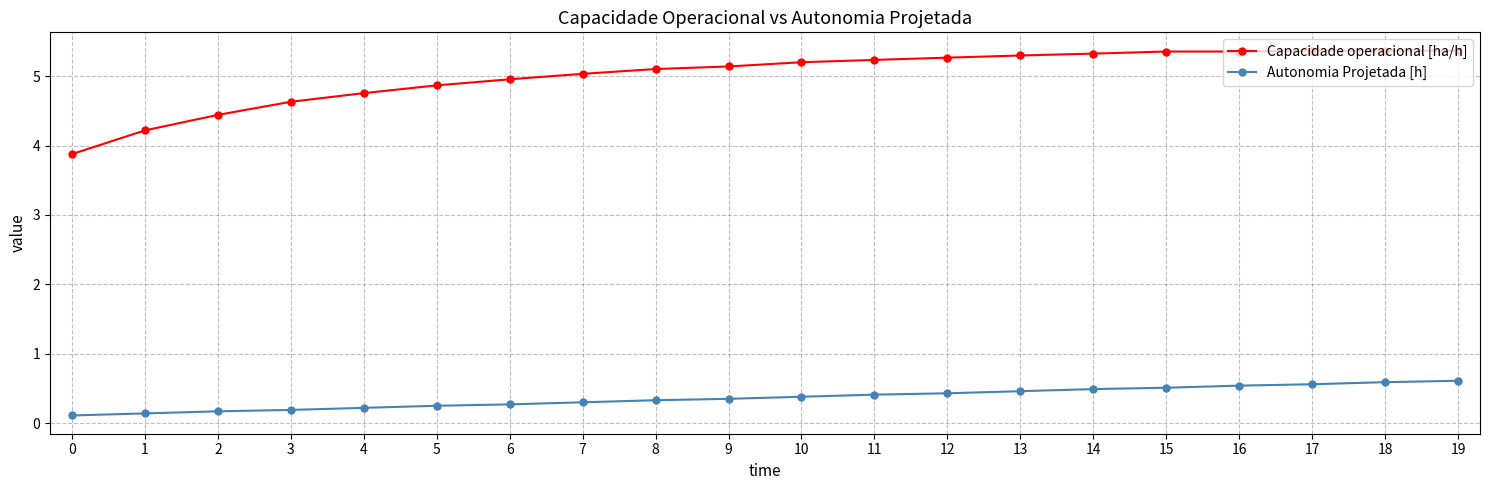

What is the maximum value shown in the chart?

5.4